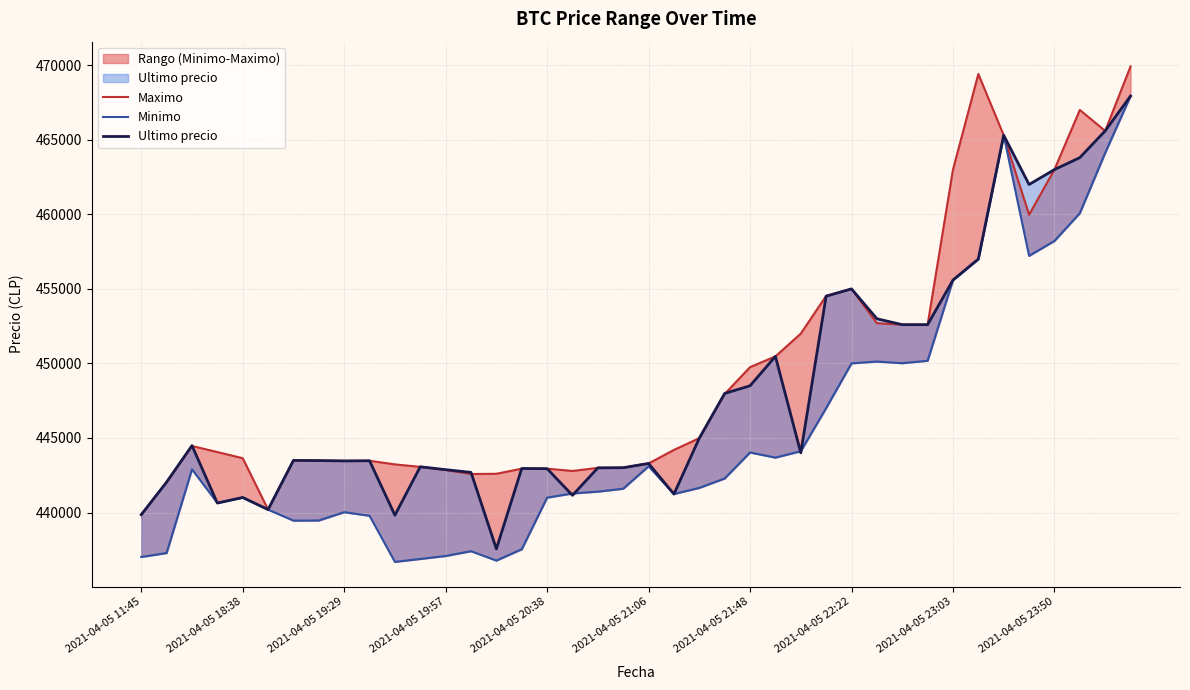

What is the value of the Ultimo precio point at the 29th from the left?

454999